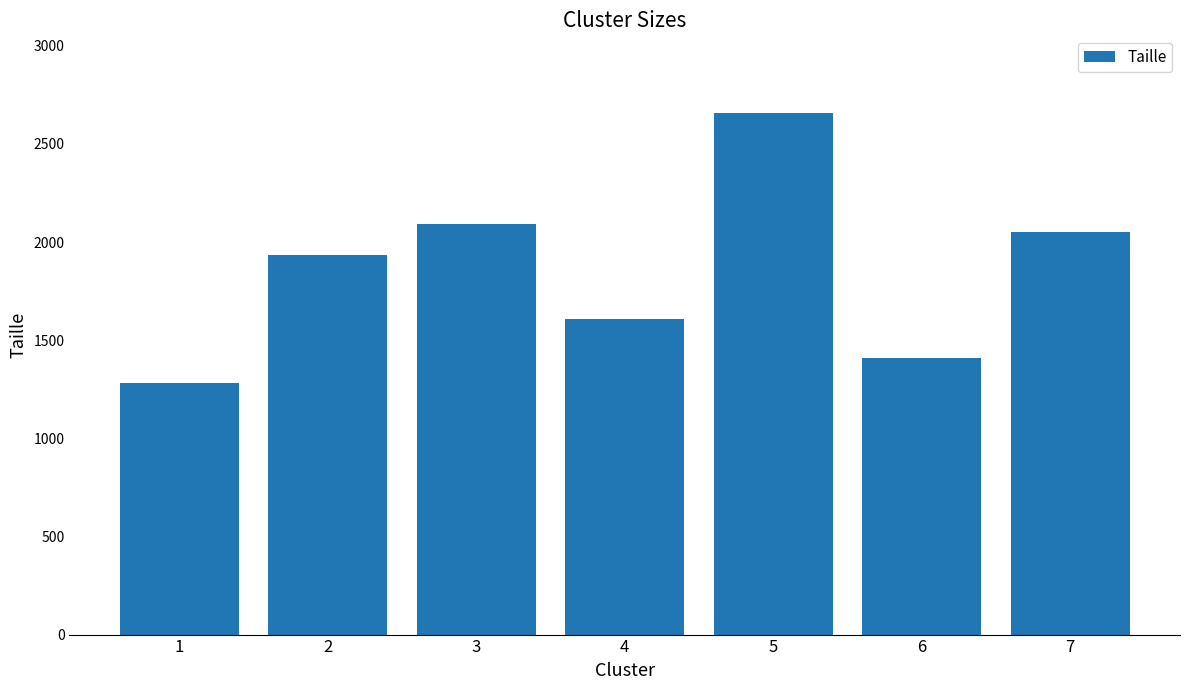

What is the value of the 6th bar from the left?

1409